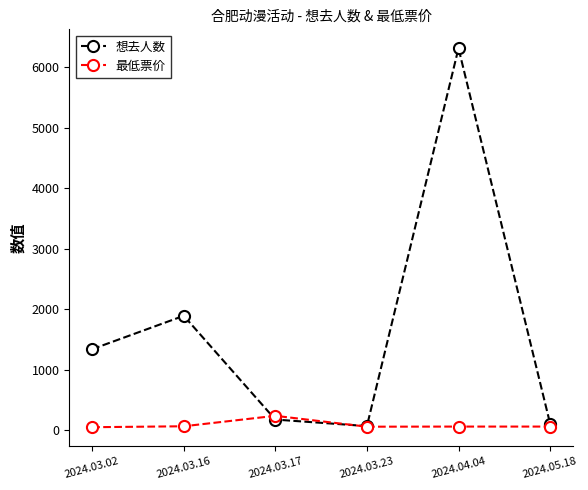

List the series in order of their overall mean, highest first.

想去人数, 最低票价